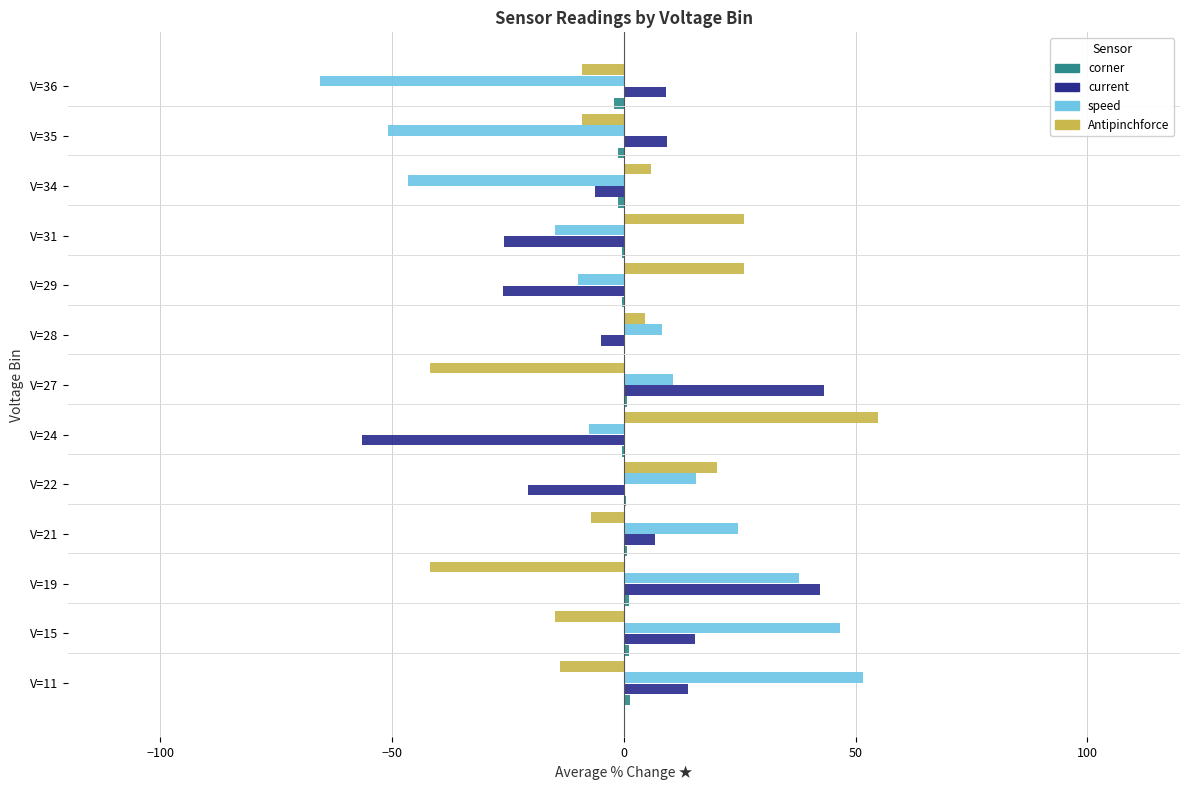

The speed series shows -7.4 at V=24. True or false?

True